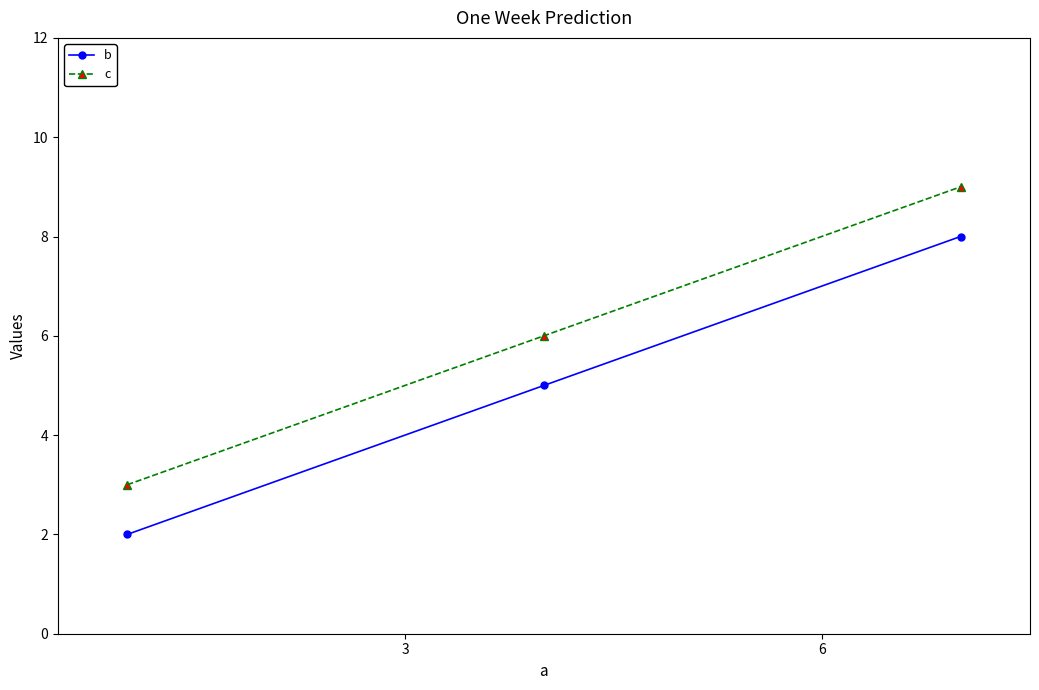

Rank the series by their average value, from highest to lowest.

c, b